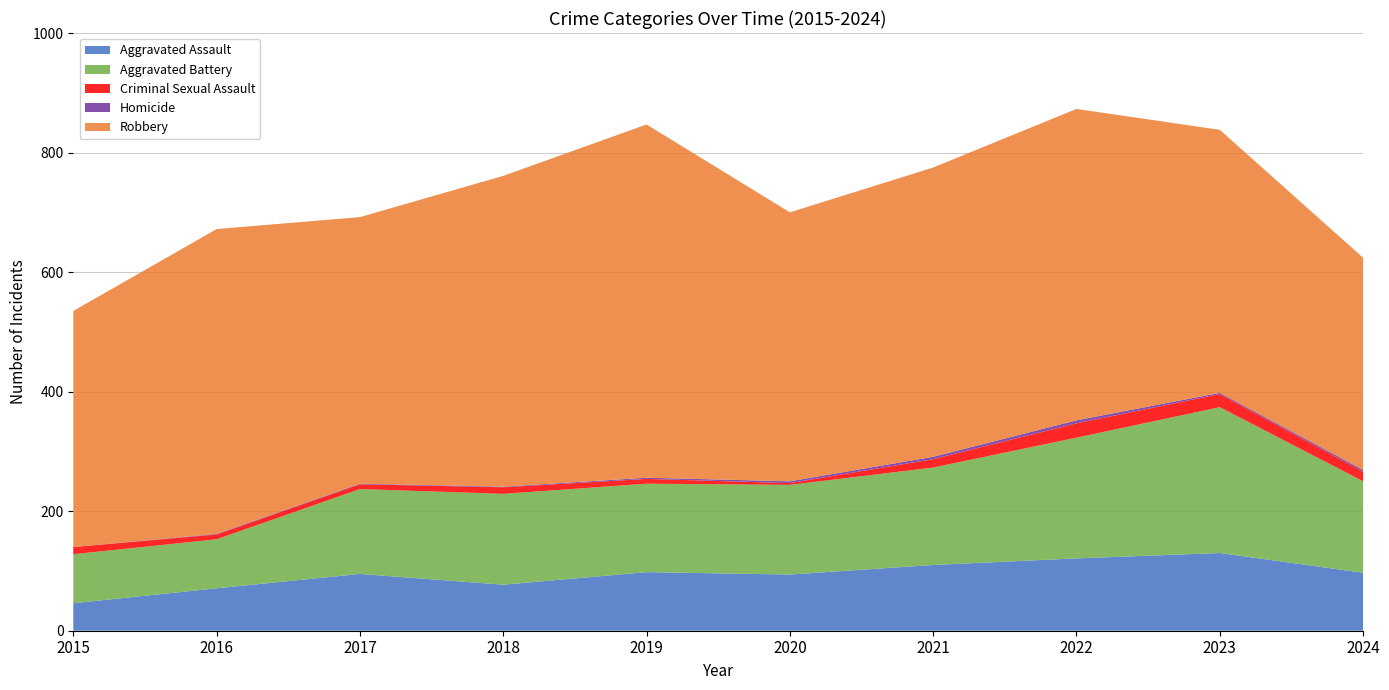

Reading right to left, list all the values displayed in this chart.

Aggravated Assault: 97	130	121	110	94	98	77	95	71	46
Aggravated Battery: 153	244	202	163	150	148	152	142	82	82
Criminal Sexual Assault: 16	22	24	14	3	8	11	8	8	12
Homicide: 3	2	5	4	3	2	1	1	1	0
Robbery: 355	440	521	484	450	591	520	446	510	395